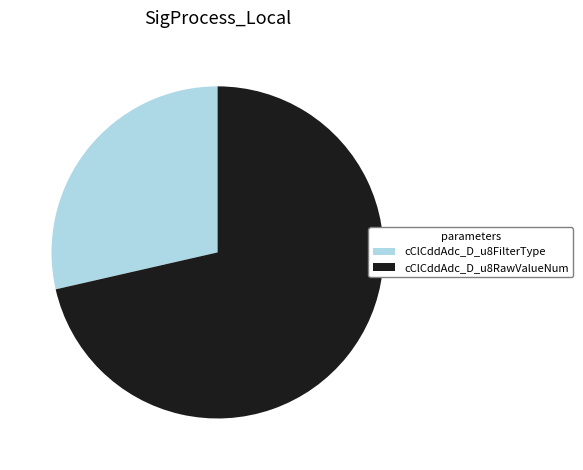

Between cClCddAdc_D_u8FilterType and cClCddAdc_D_u8RawValueNum, which is larger?

cClCddAdc_D_u8RawValueNum